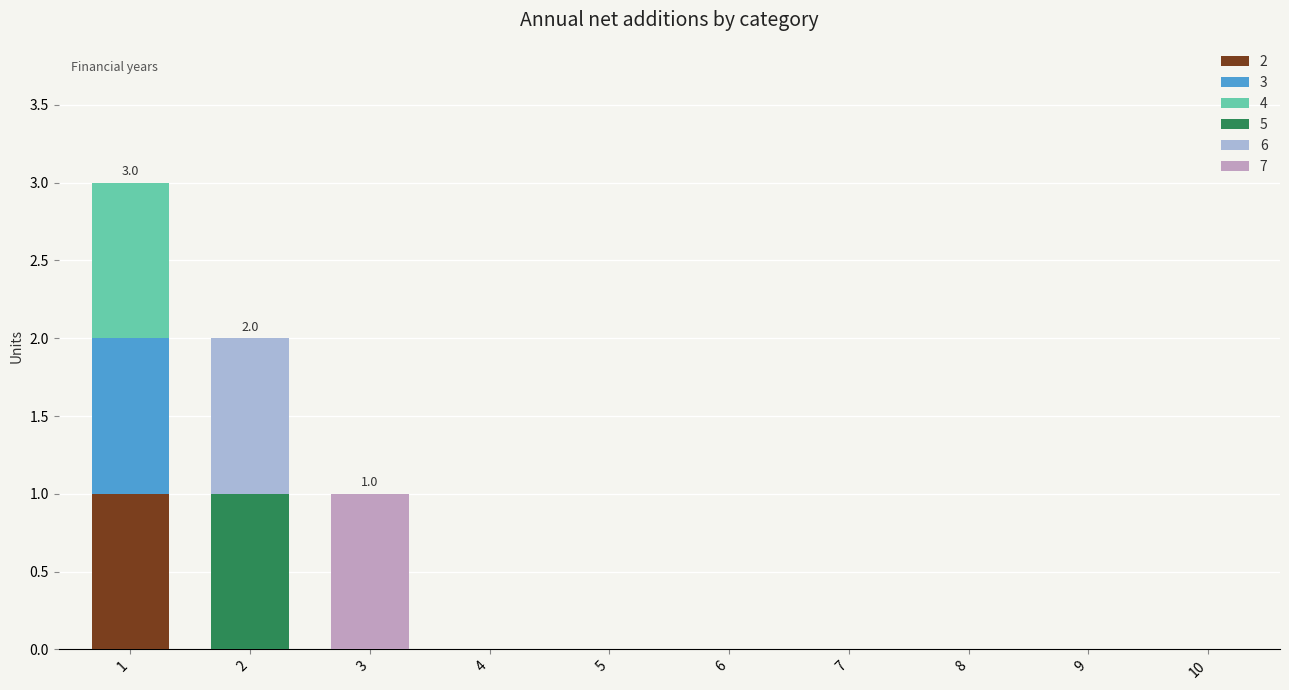

How many data points does each series have?

10